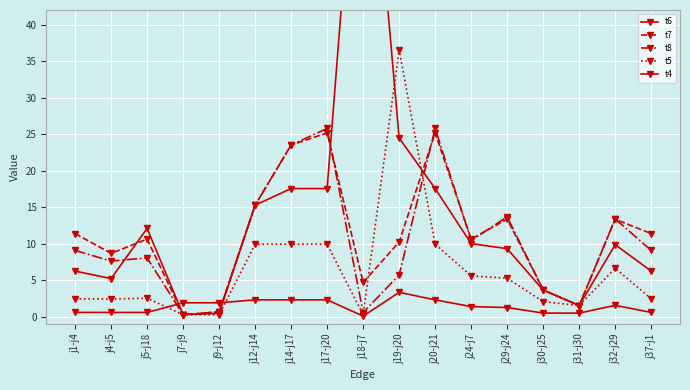

How many data points in t6 are less than 9?

7